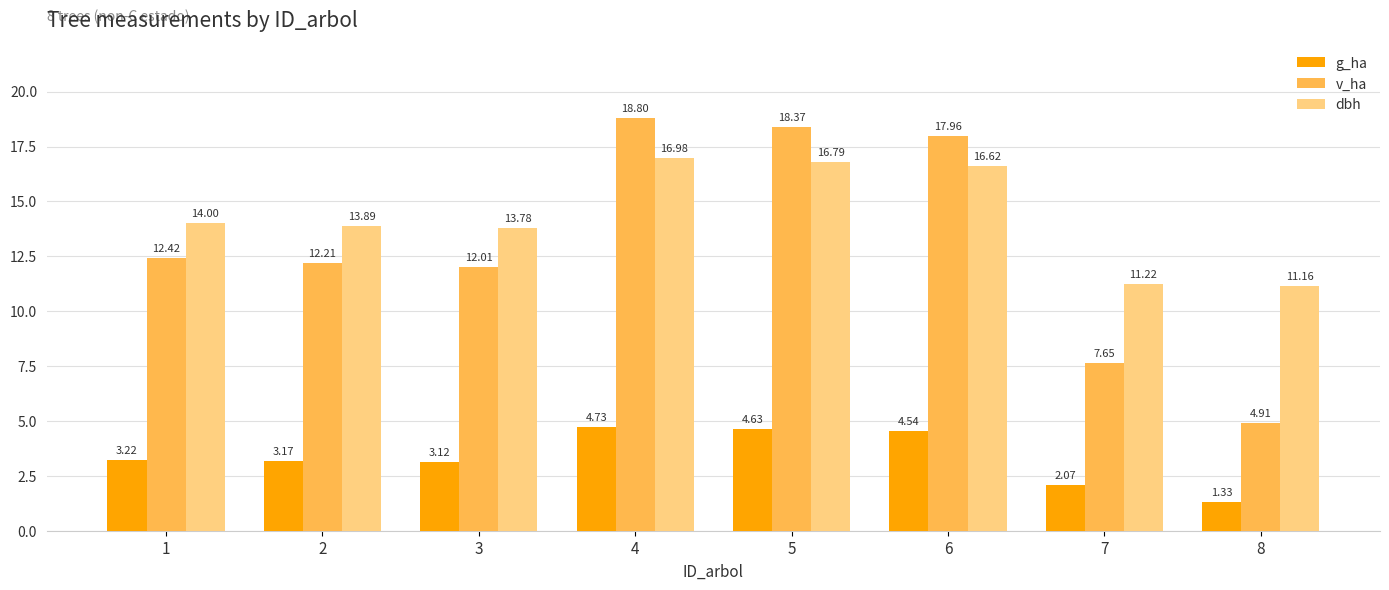

The value of dbh at 7 is 11.2. True or false?

True